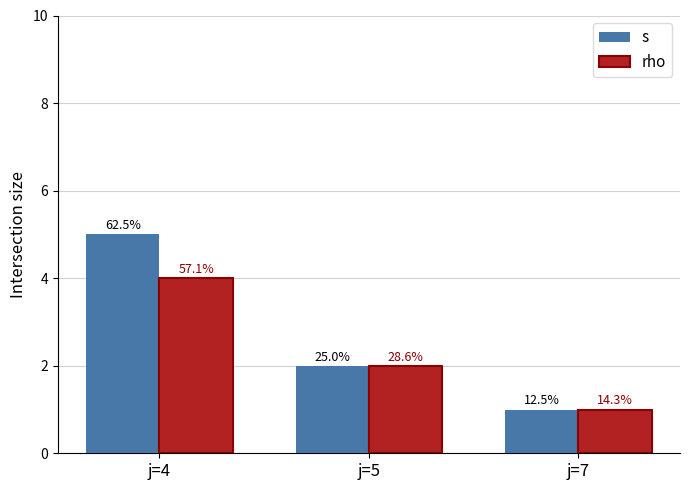

List the series in order of their peak value, lowest first.

rho, s